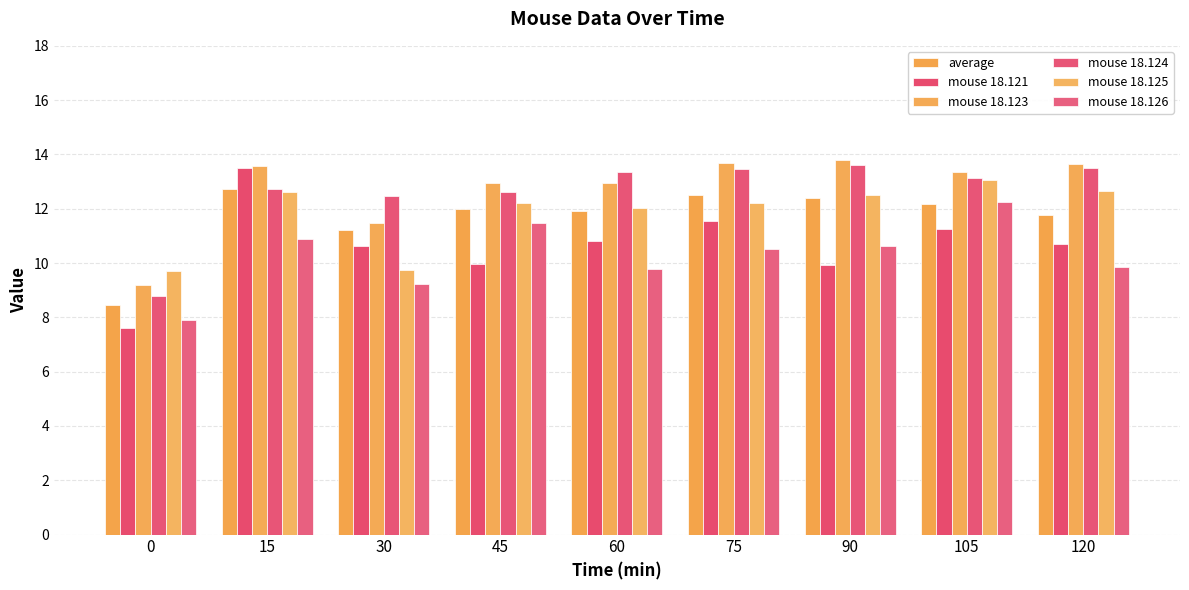

Is it true that mouse 18.121 equals 5.5 at 90?

False